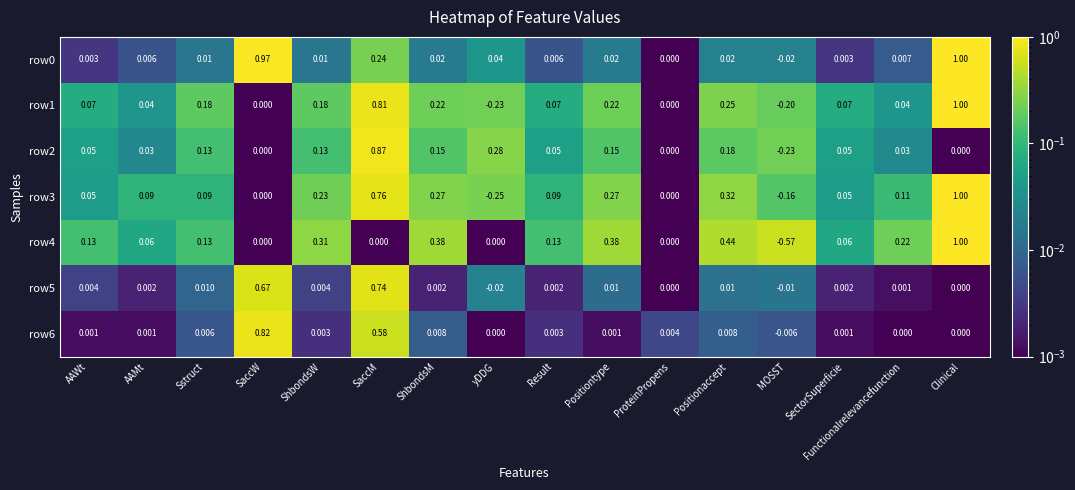

Which category has the highest value in the row2 series?

SaccM